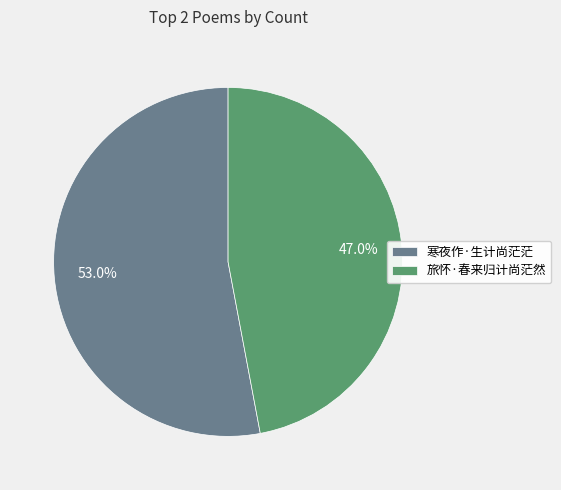

To the nearest percent, what portion does 寒夜作·生计尚茫茫 represent?

53%